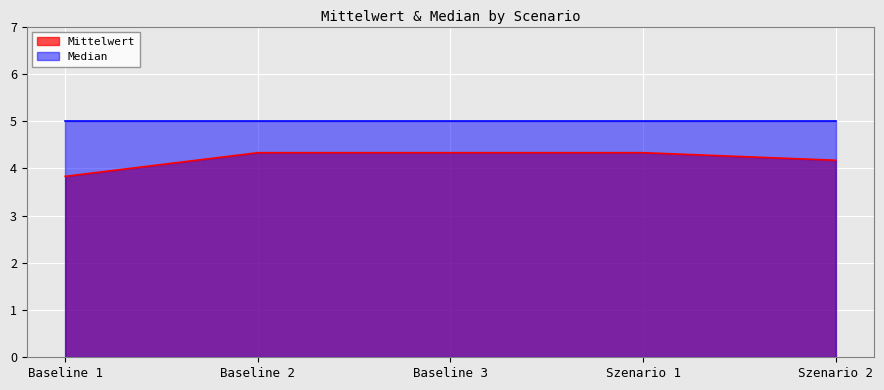

What is the value of the 4th point from the left?

4.3